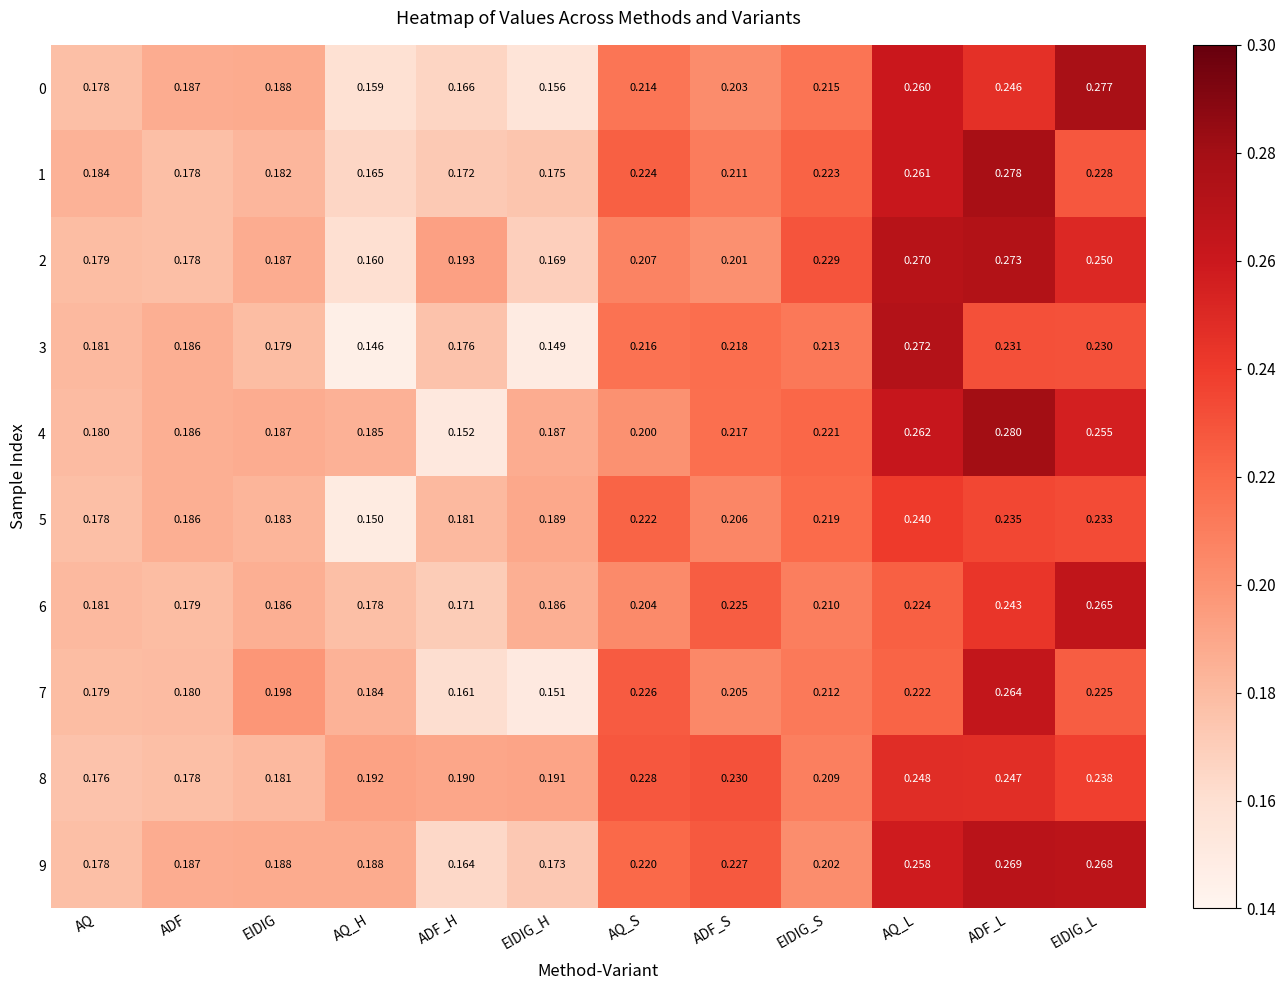

At which category does the chart reach its peak across all series?

ADF_L